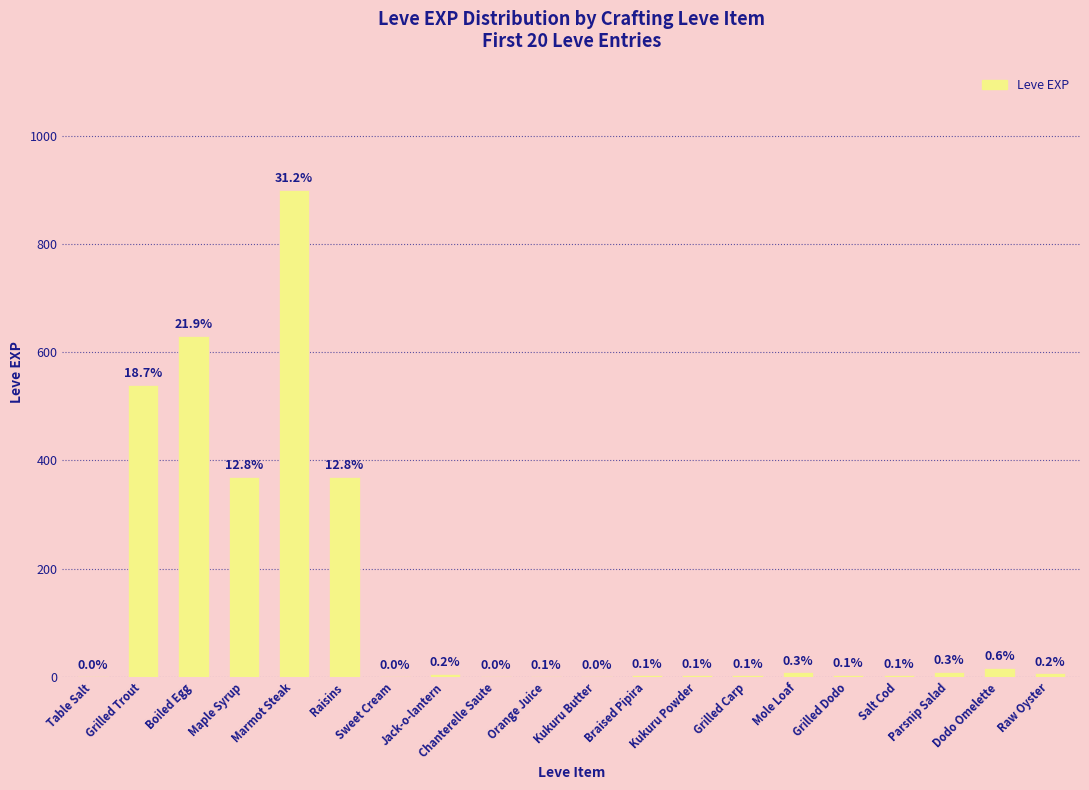

The value at Grilled Dodo is 2. True or false?

False